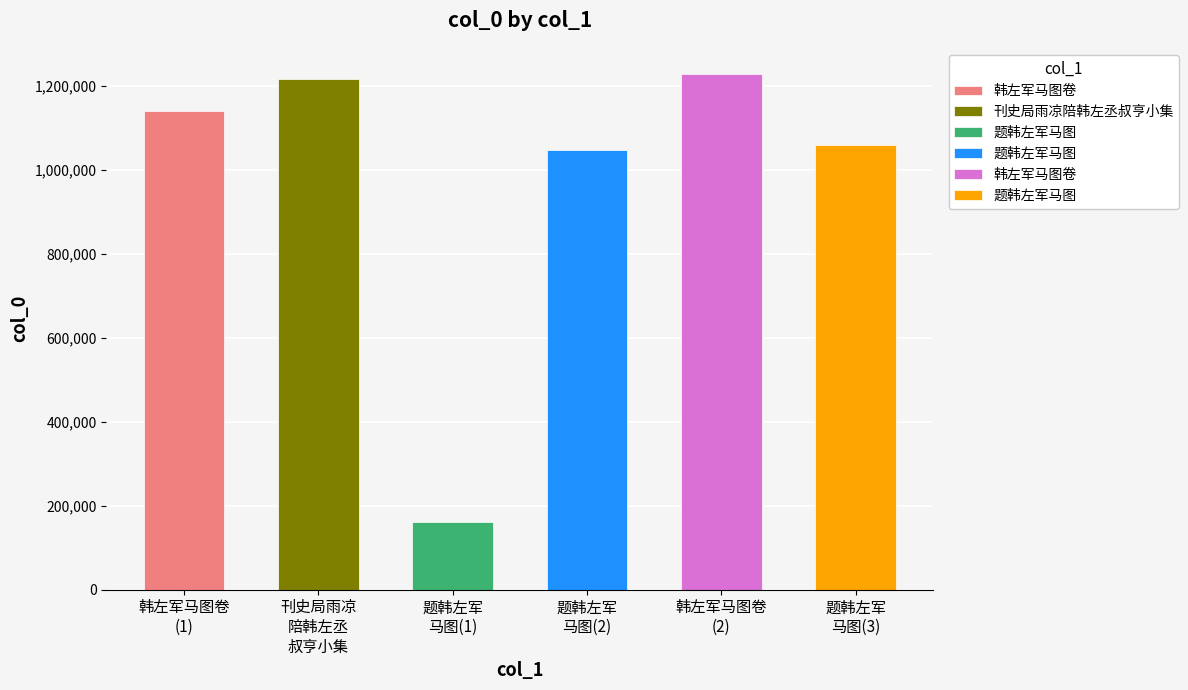

What is the change in value from 韩左军马图卷 to 题韩左军马图?

-94503